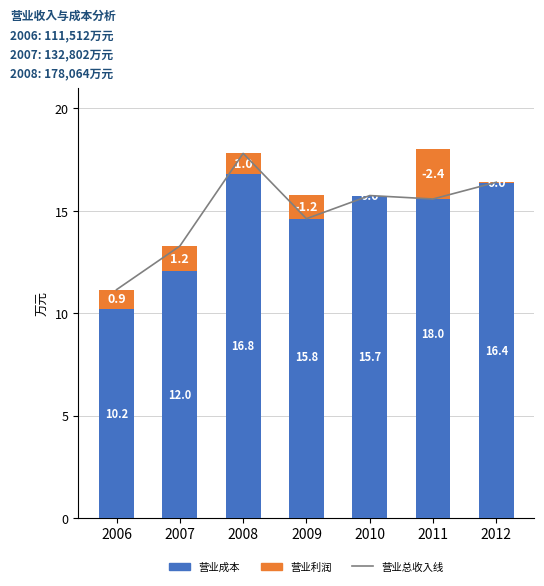

Count the number of data series in this chart.

3